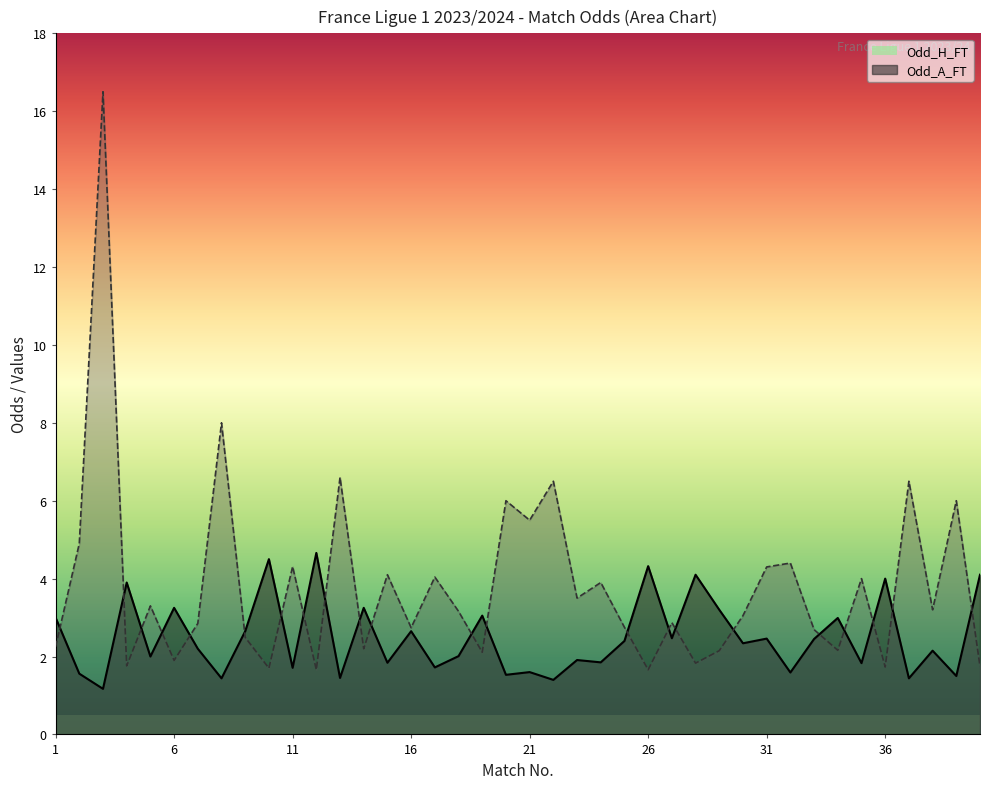

Does the chart have visible grid lines?

No